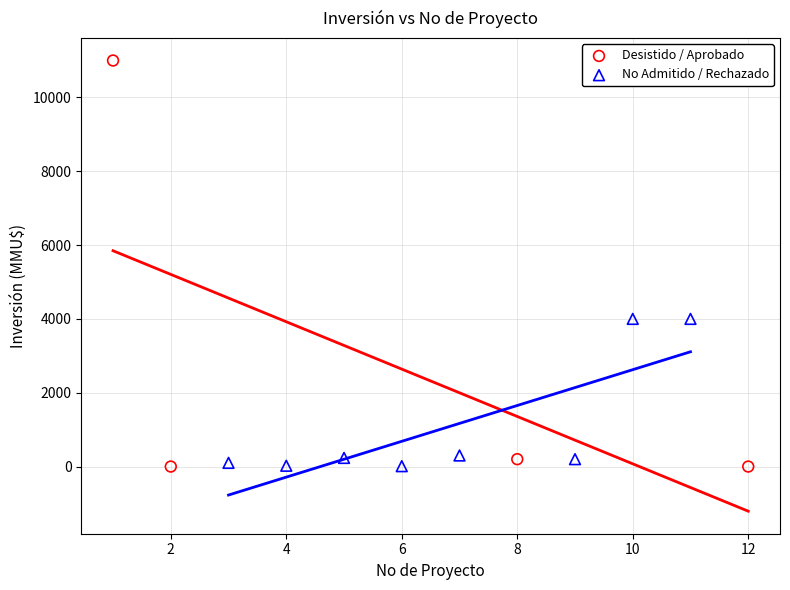

Which series reaches the maximum Y coordinate?

Desistido / Aprobado